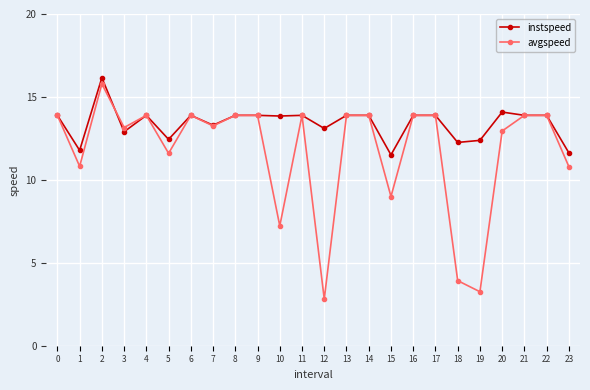

At how many categories does at least one series exceed 12?

21